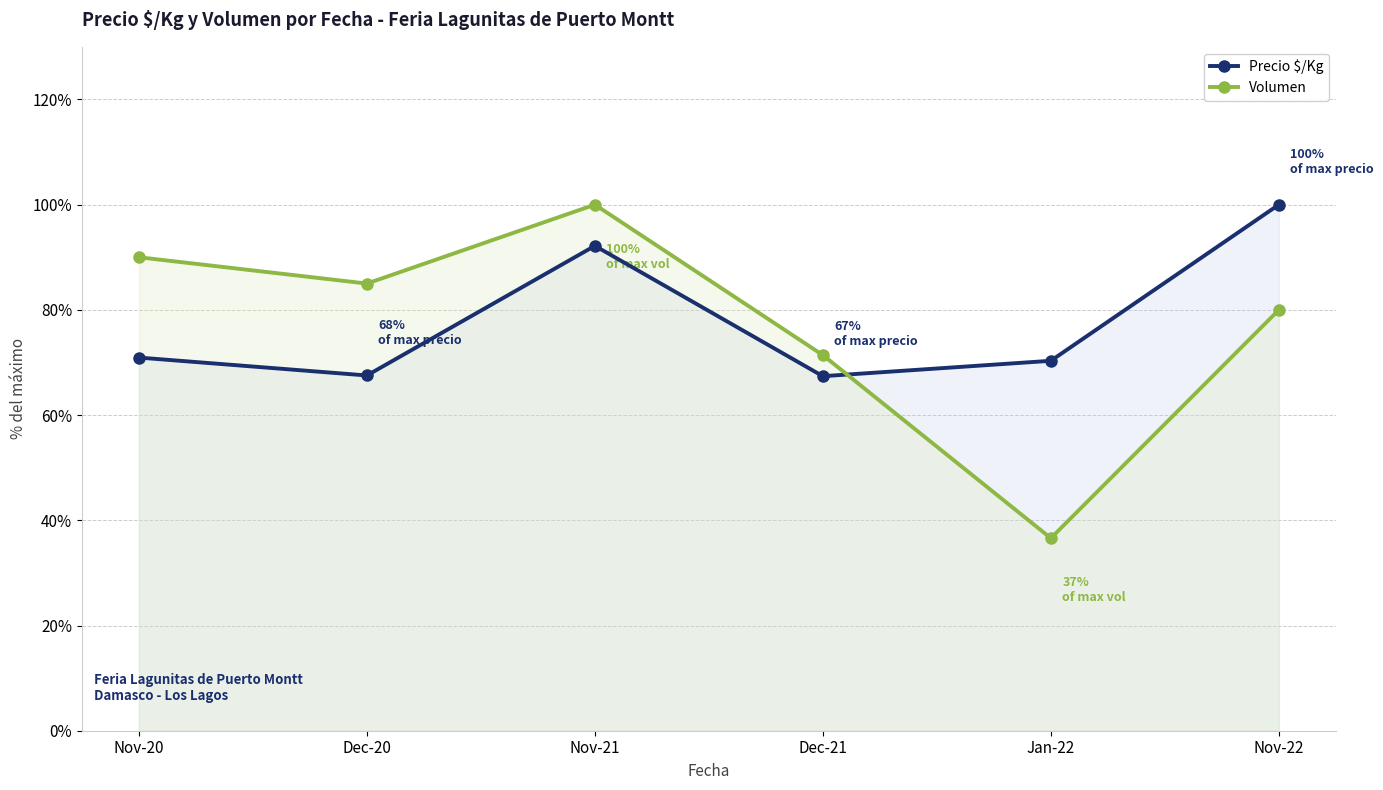

After their last crossing, which series has the higher values: Volumen or Precio $/Kg?

Precio $/Kg